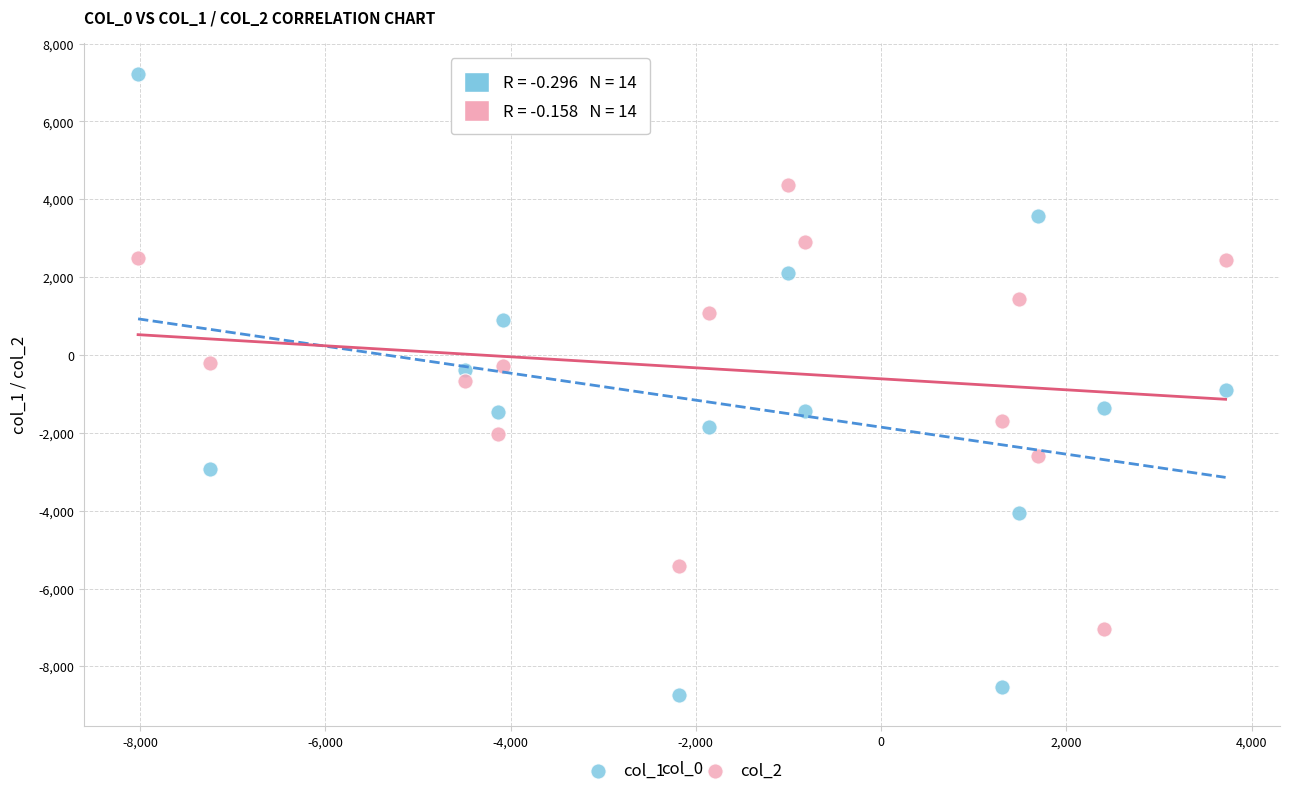

What are all the series names shown in the legend?

col_1, col_2